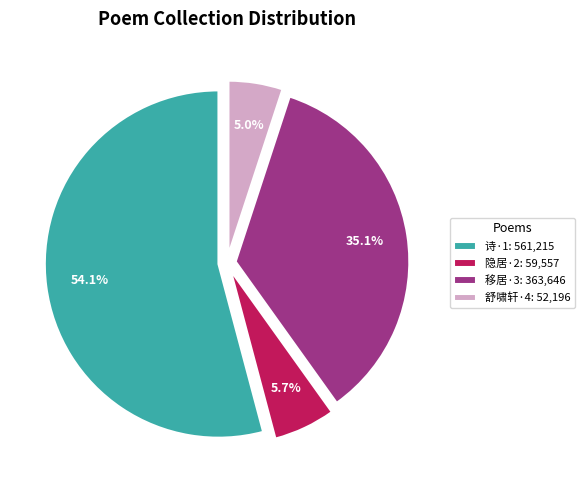

Does 移居·3: 363,646 represent more than half of the total?

No